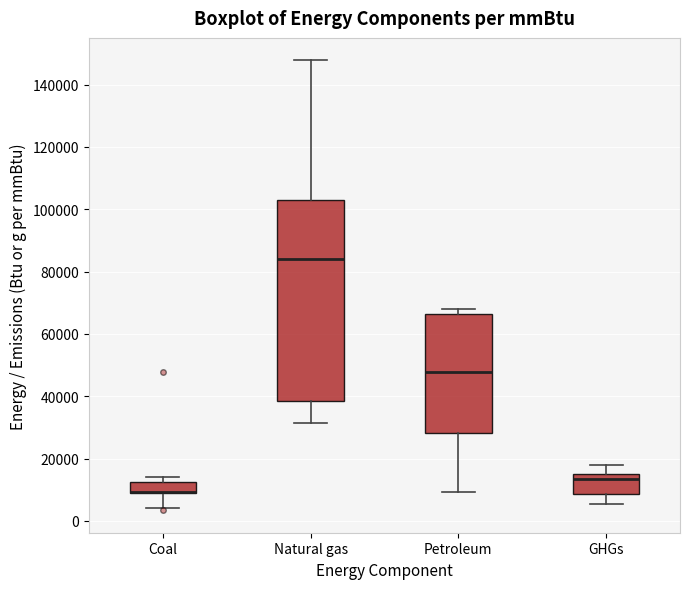

Which box is the tallest, from its lower edge to its upper edge?

Natural gas